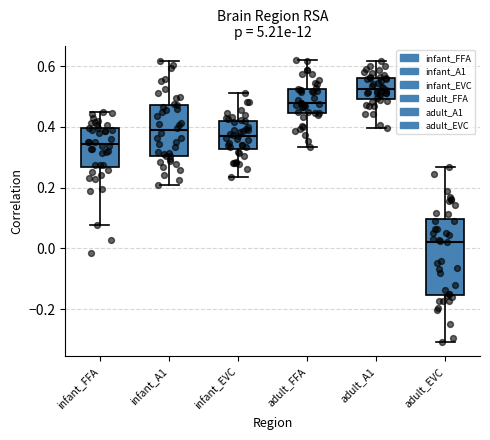

Comparing the boxes themselves (not the whiskers), which one is the tallest?

adult_EVC